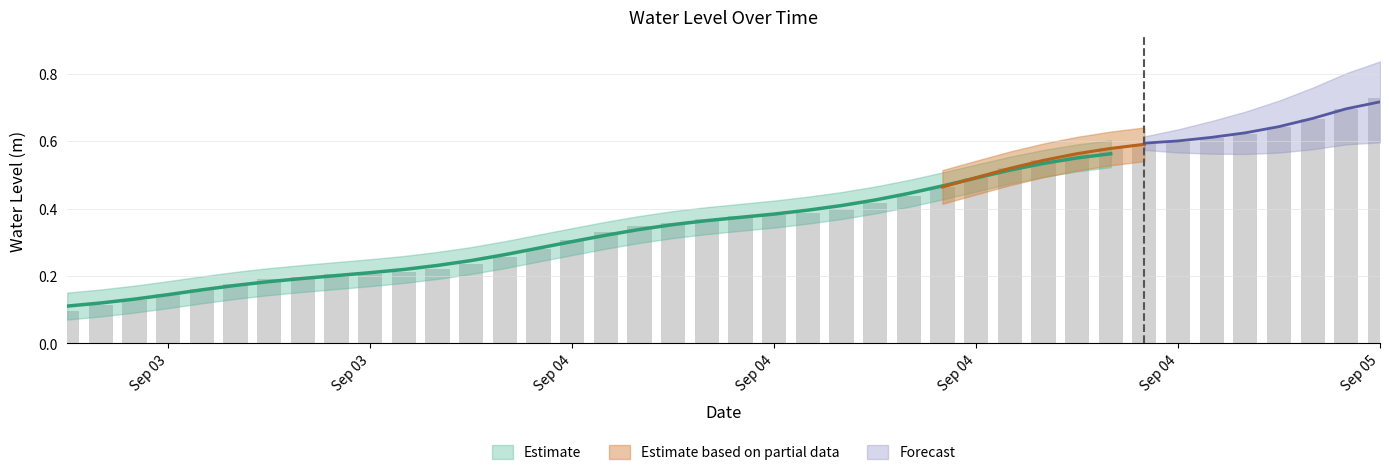

What is the difference between the values at 2023-09-04 16:00:00 and 2023-09-04 01:00:00?

0.3